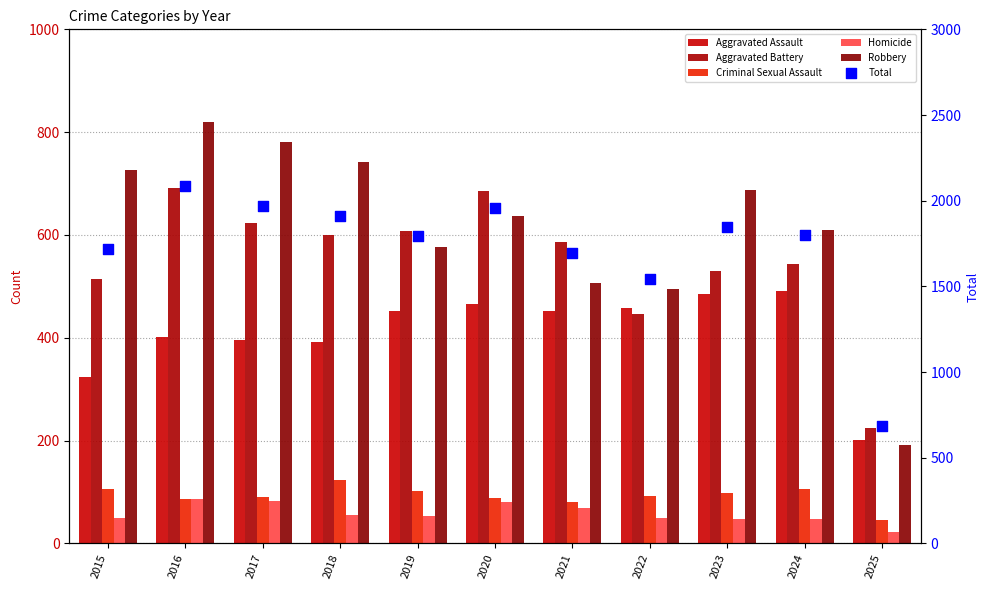

What is the total value across all series at 2017?

3944